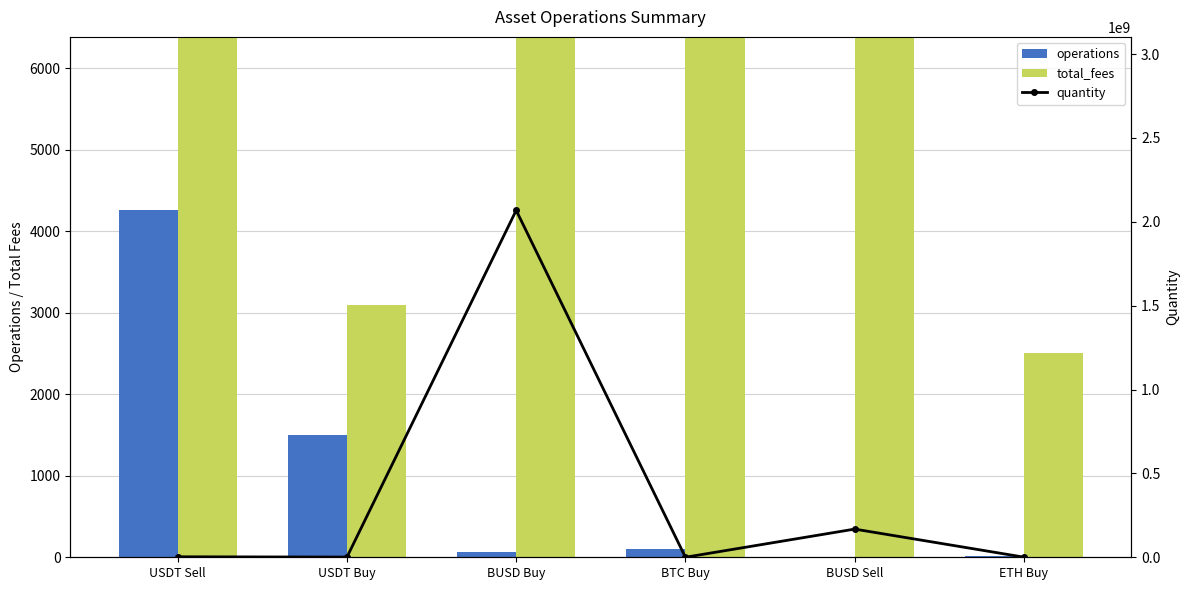

Reading right to left, transcribe all the data shown in this chart.

operations: 21.0	5.0	98.0	64.0	1495.0	4255.0
total_fees: 2510.8	317443.7	8339.0	4923101.3	3094.4	6993.4
quantity: 747681.1	168021451.5	185814.4	2068427286.0	1212122.3	2906425.2